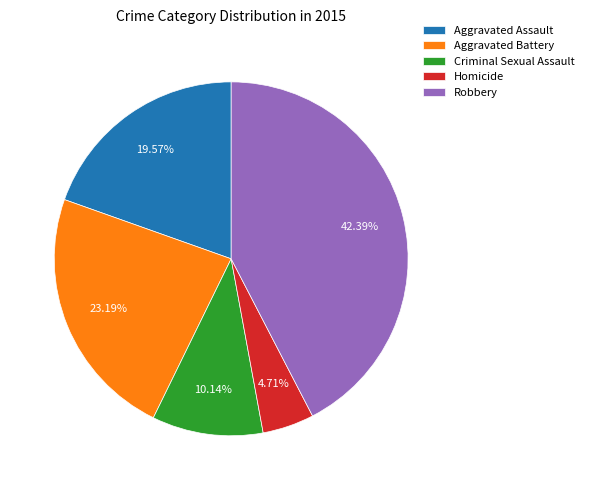

How many slices are in this pie chart?

5